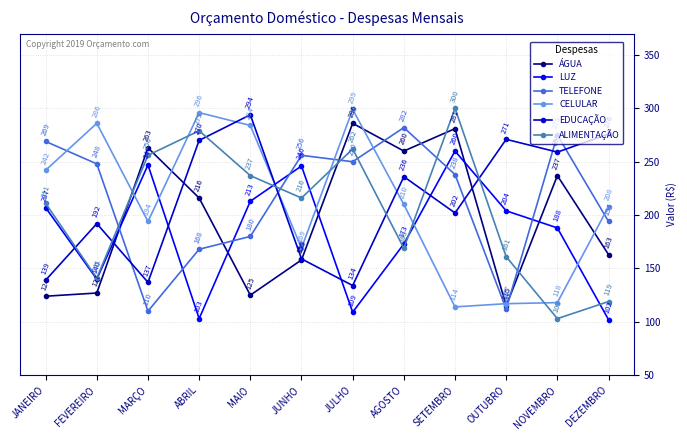

The LUZ series shows 140 at FEVEREIRO. True or false?

True